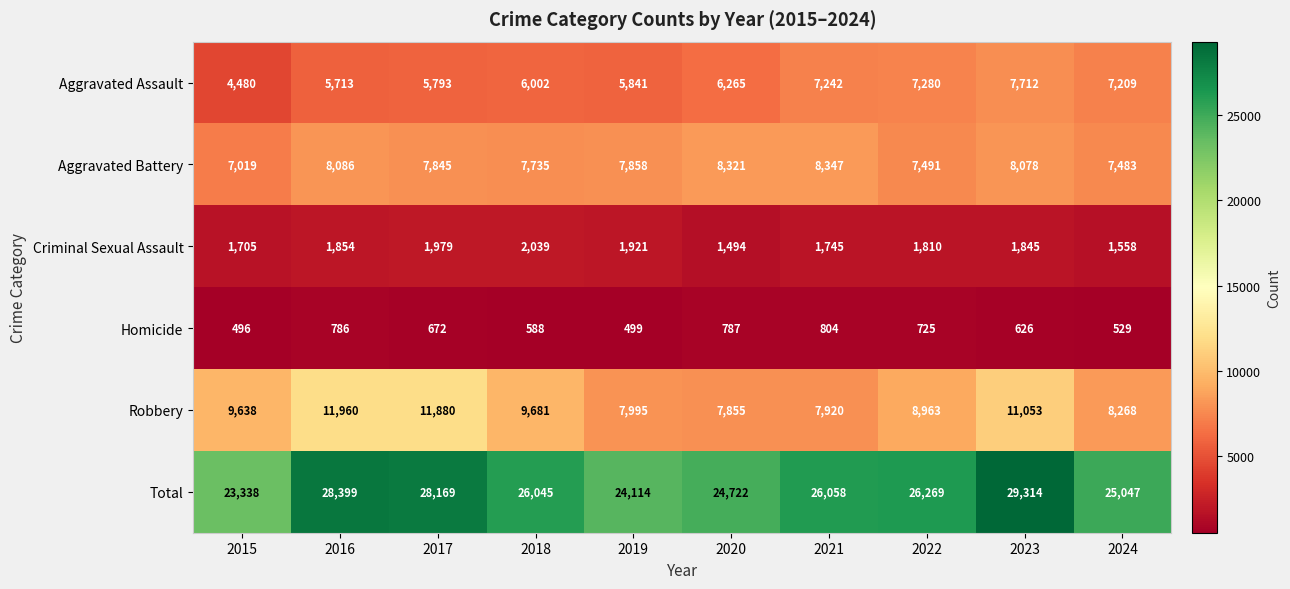

Which category has the highest value across all series?

2023